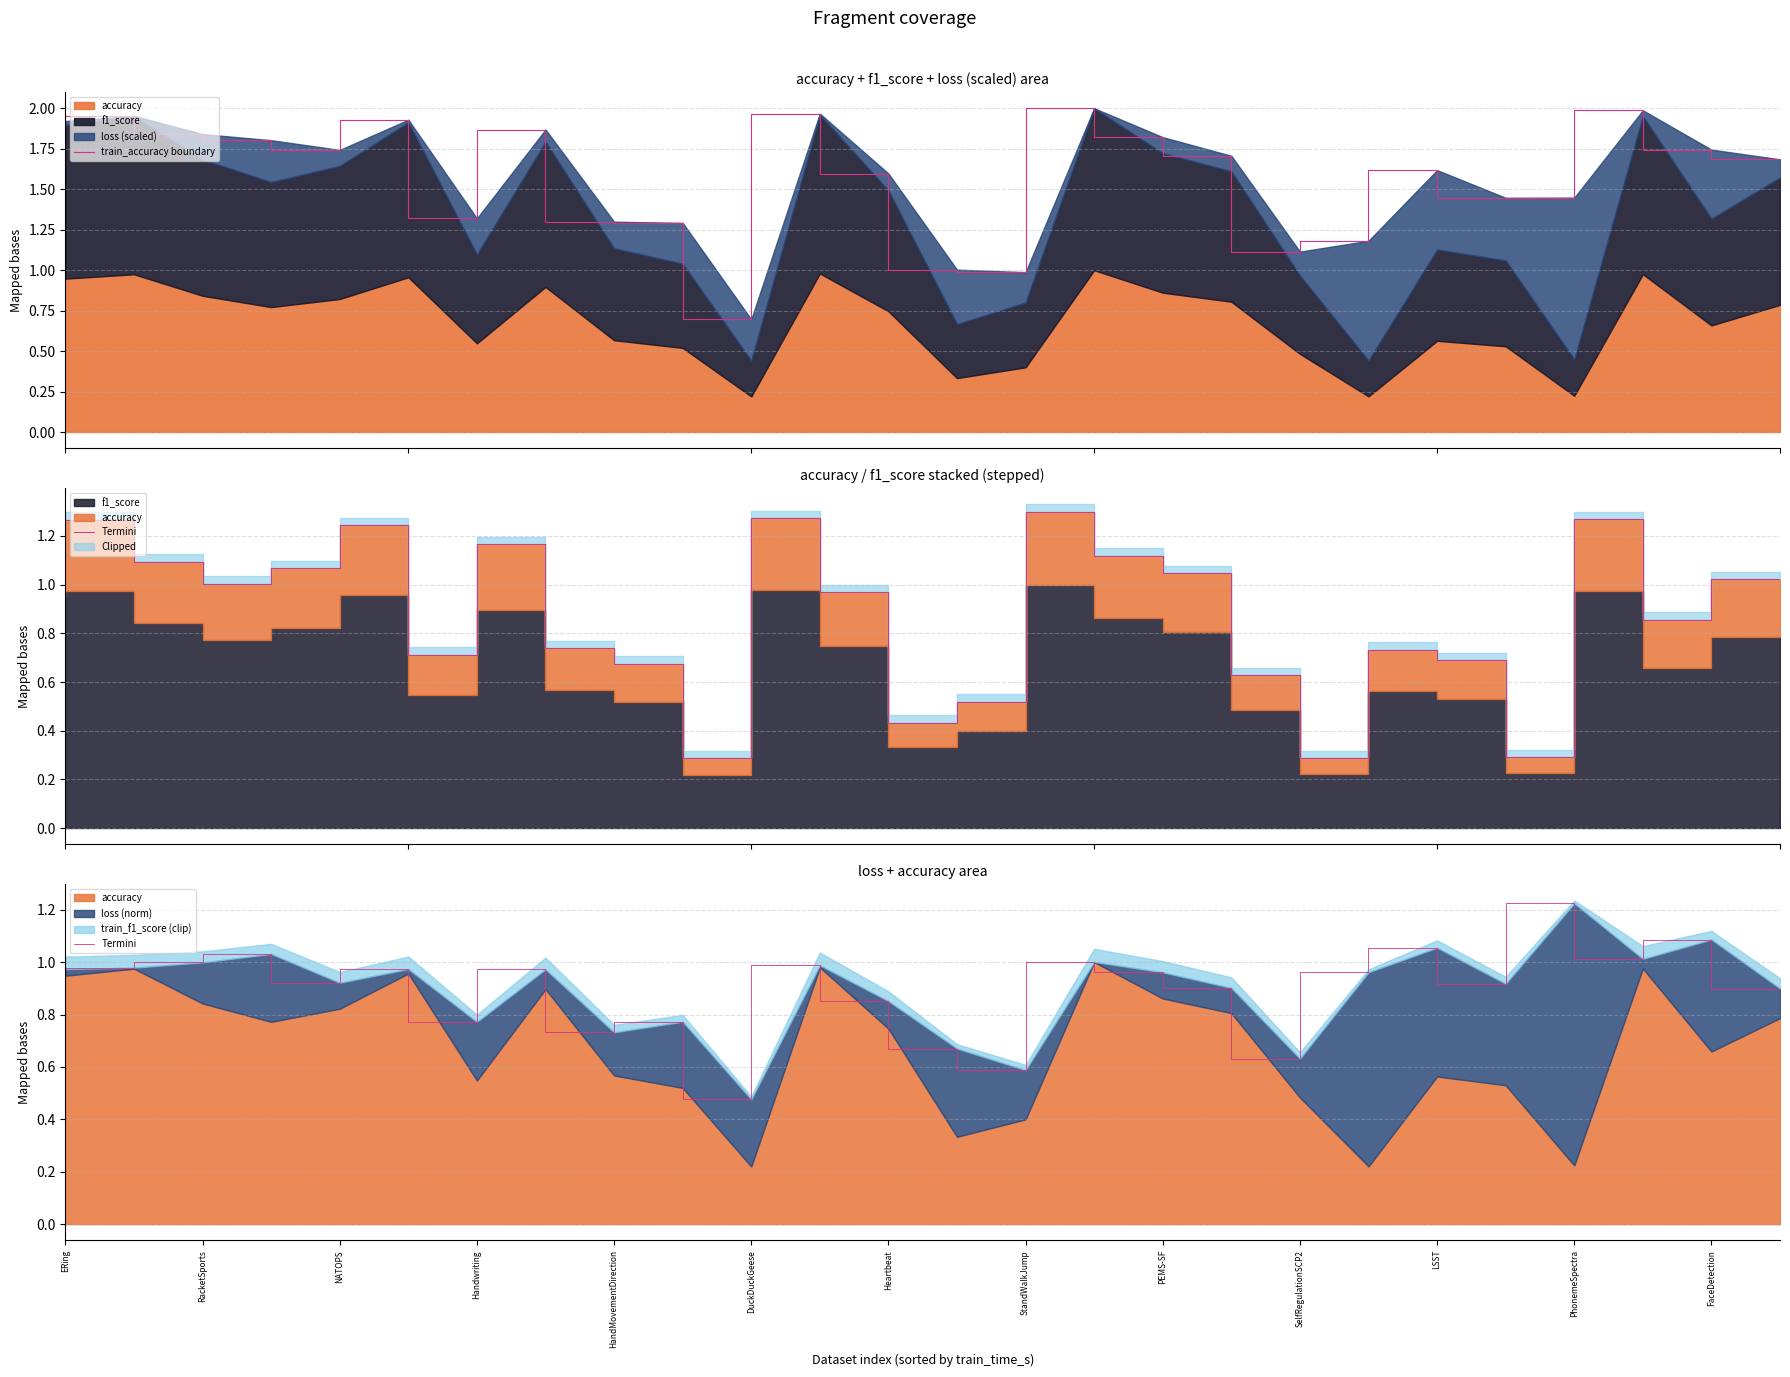

True or false: train_accuracy boundary and Termini intersect in this chart.

False